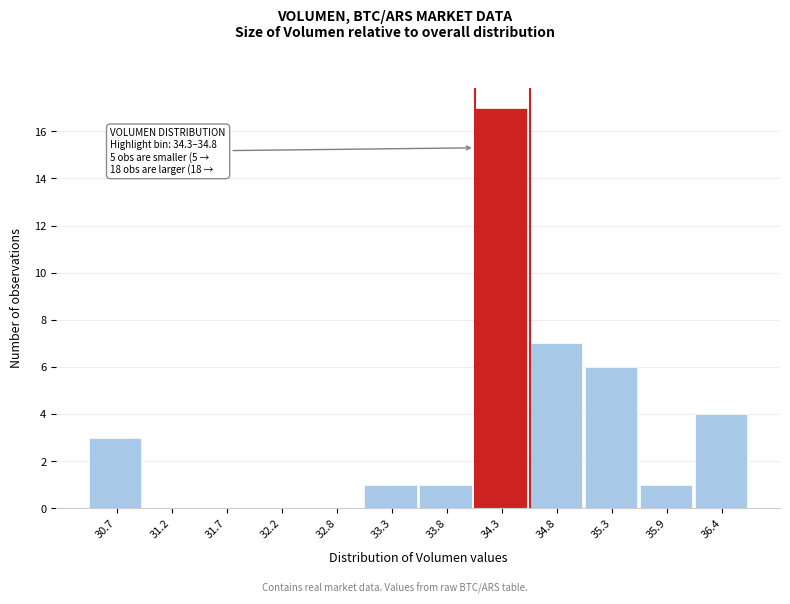

Reading right to left, transcribe all the data shown in this chart.

36.4=4	35.9=1	35.3=6	34.8=7	34.3=17	33.8=1	33.3=1	32.8=0	32.2=0	31.7=0	31.2=0	30.7=3